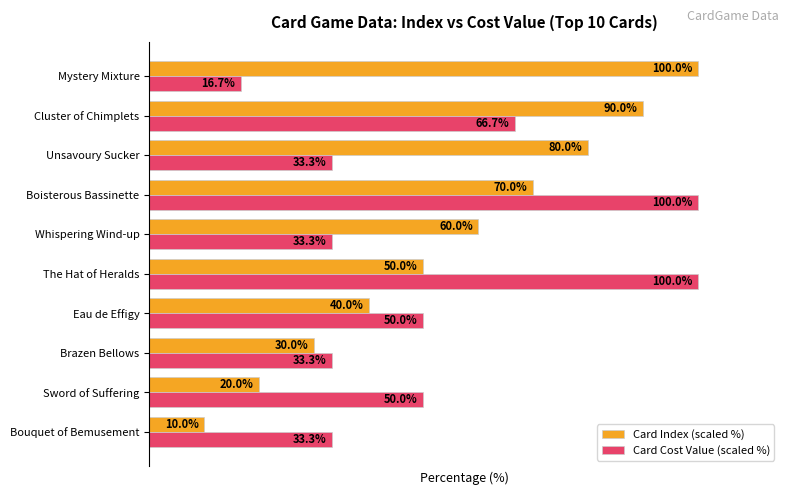

At which label does Card Index (scaled %) reach its peak?

Mystery Mixture